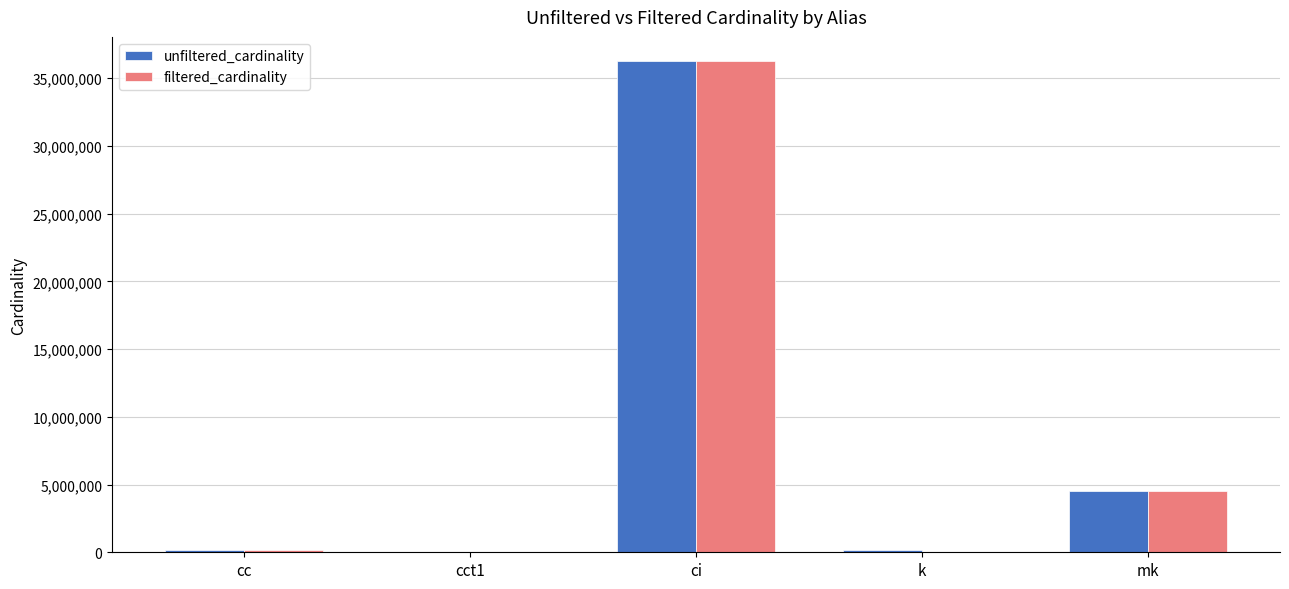

Where is unfiltered_cardinality nearest to the value 18122174?

mk